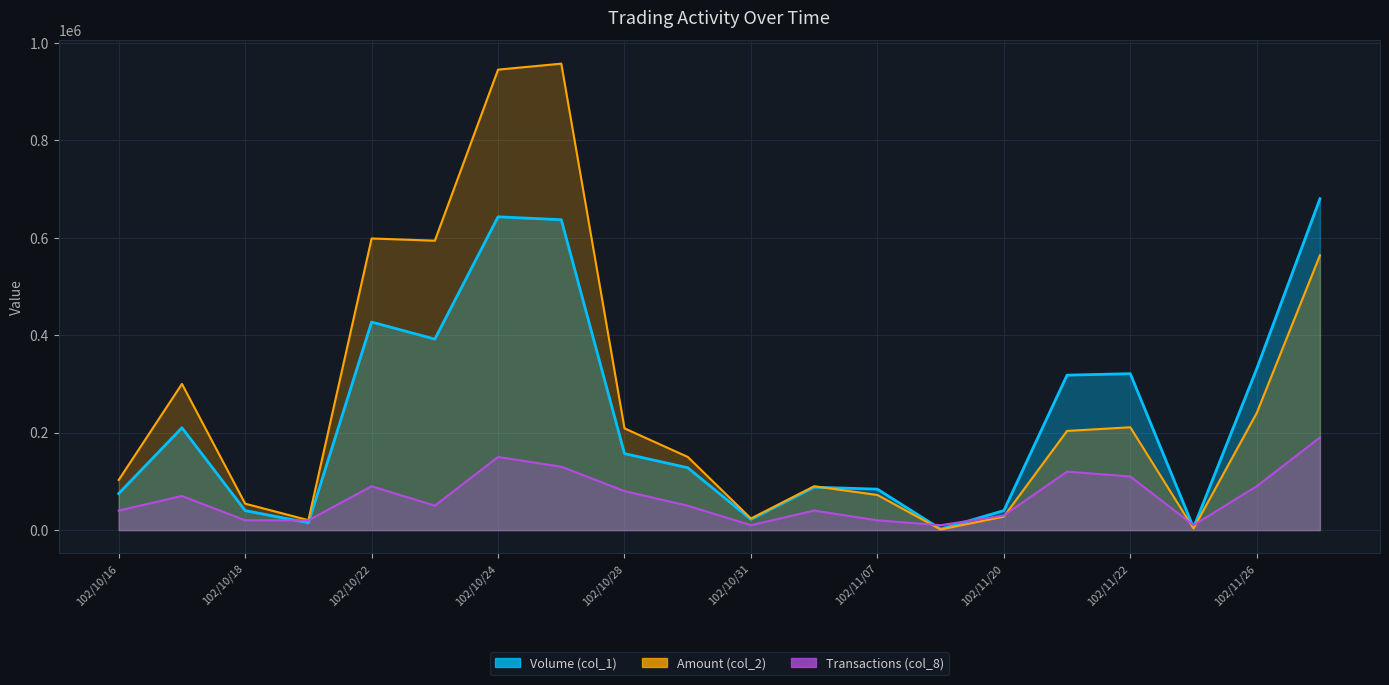

What is the difference between the maximum and minimum values in the Amount (col_2) series?

956120